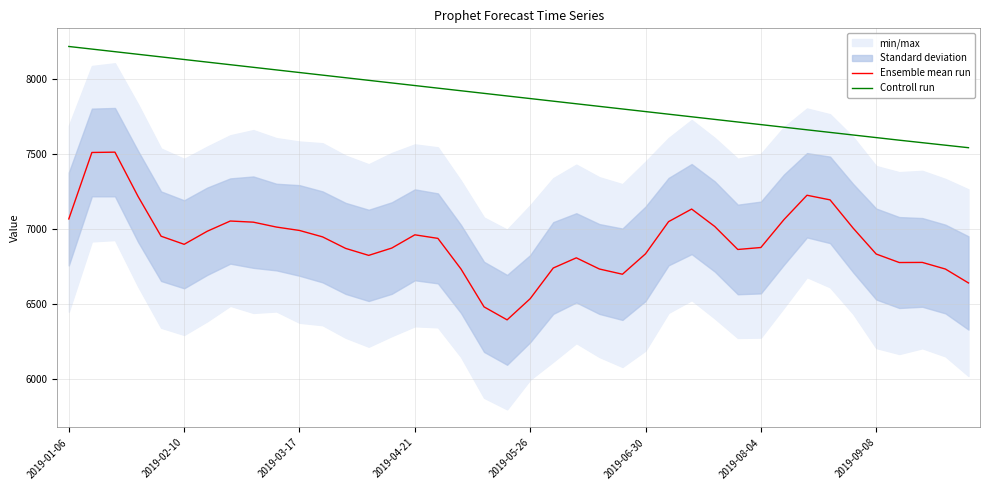

At 2019-01-27, list the series in order from largest to smallest.

Controll run, Ensemble mean run